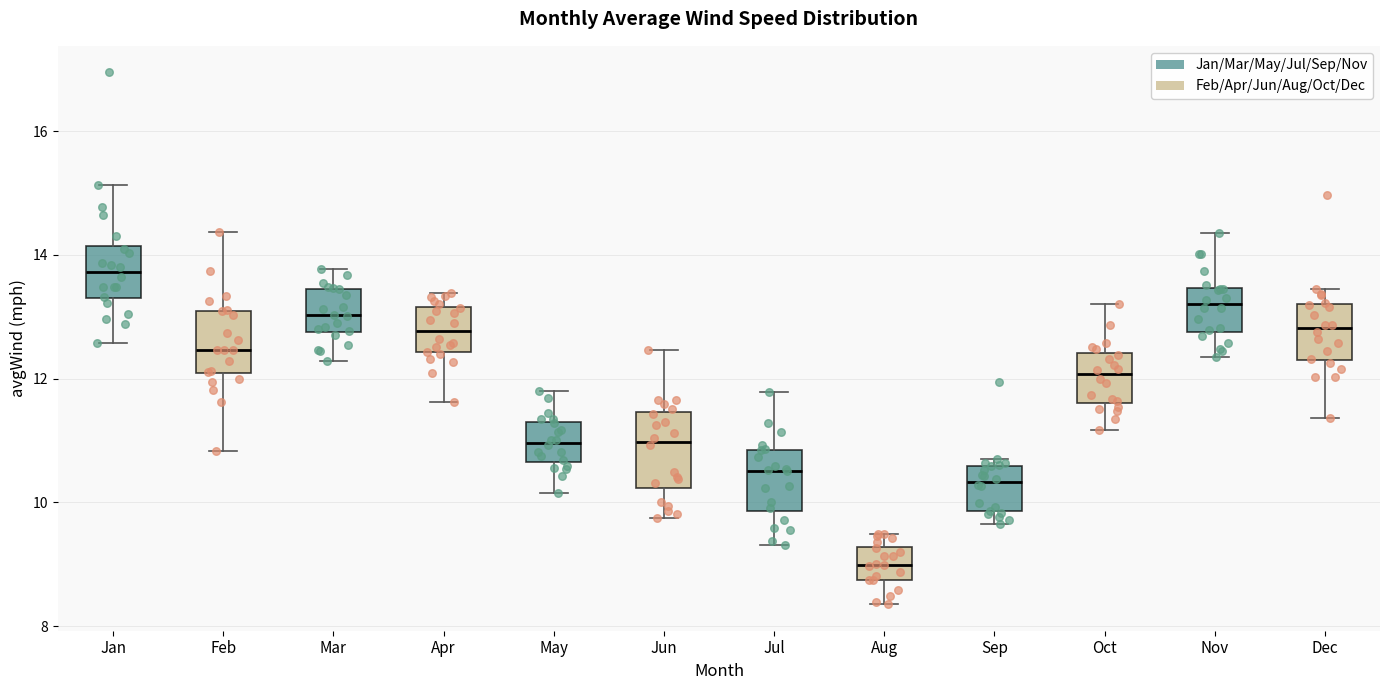

Reading left to right, transcribe this box plot: for each box, give where its median line is, the range the box spans, and where its two whiskers end, as read against the y-axis. The values are not printed on the chart, so give them approximately, as read against the axis.

Jan: median 13.8, box 13.2 to 14.2, whiskers 12.6 to 15.2
Feb: median 12.4, box 12.0 to 13.0, whiskers 10.8 to 14.4
Mar: median 13.0, box 12.8 to 13.4, whiskers 12.2 to 13.8
Apr: median 12.8, box 12.4 to 13.2, whiskers 11.6 to 13.4
May: median 11.0, box 10.6 to 11.4, whiskers 10.2 to 11.8
Jun: median 11.0, box 10.2 to 11.4, whiskers 9.8 to 12.4
Jul: median 10.6, box 9.8 to 10.8, whiskers 9.4 to 11.8
Aug: median 9.0, box 8.8 to 9.2, whiskers 8.4 to 9.4
Sep: median 10.4, box 9.8 to 10.6, whiskers 9.6 to 10.8
Oct: median 12.0, box 11.6 to 12.4, whiskers 11.2 to 13.2
Nov: median 13.2, box 12.8 to 13.4, whiskers 12.4 to 14.4
Dec: median 12.8, box 12.4 to 13.2, whiskers 11.4 to 13.4